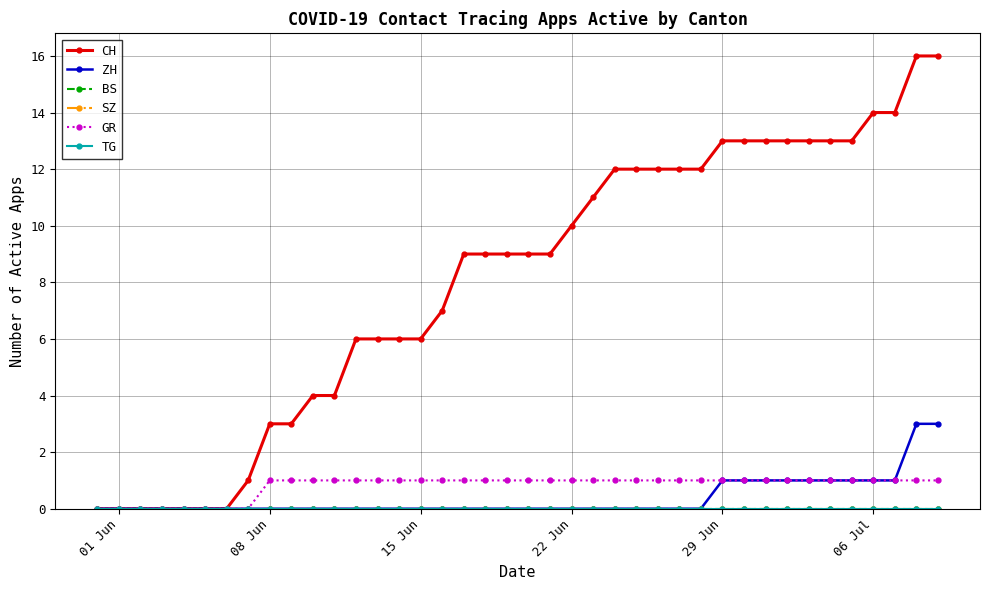

Does the chart have visible grid lines?

Yes